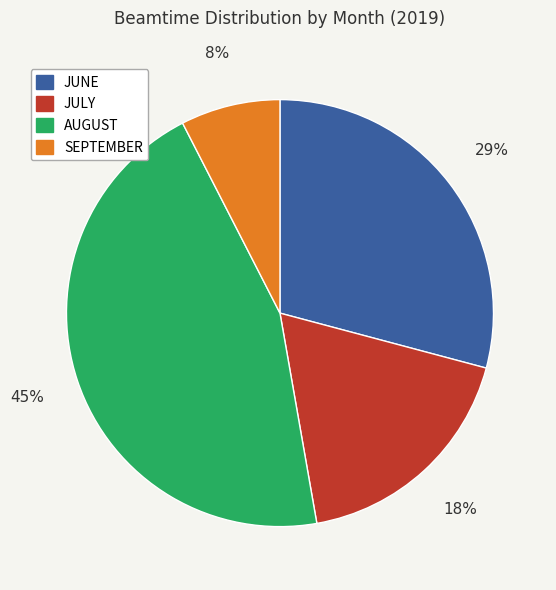

Count the number of slices in the pie.

4